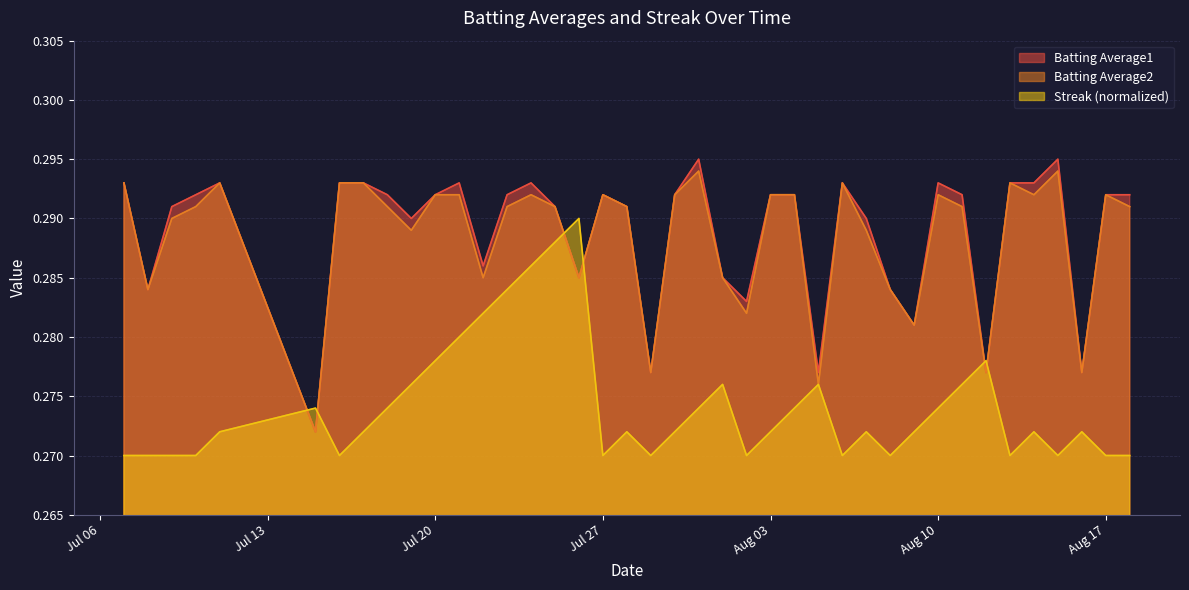

Where is the first local minimum for Batting Average2?

2010-07-08